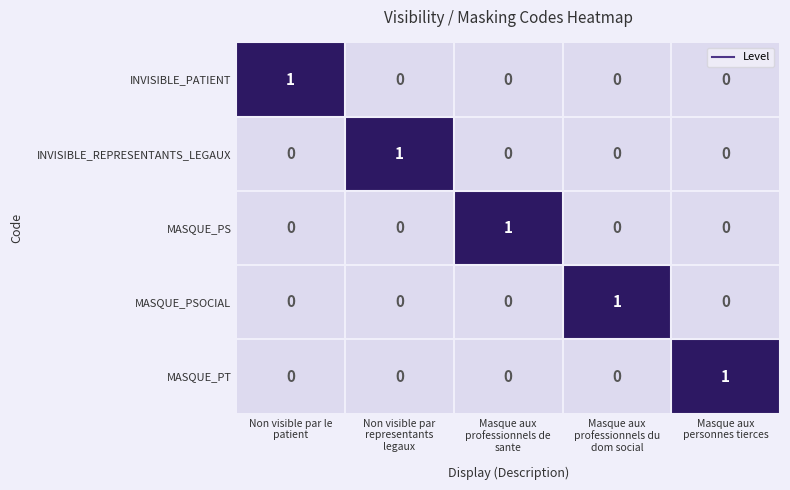

How many categories are shown in the chart?

5